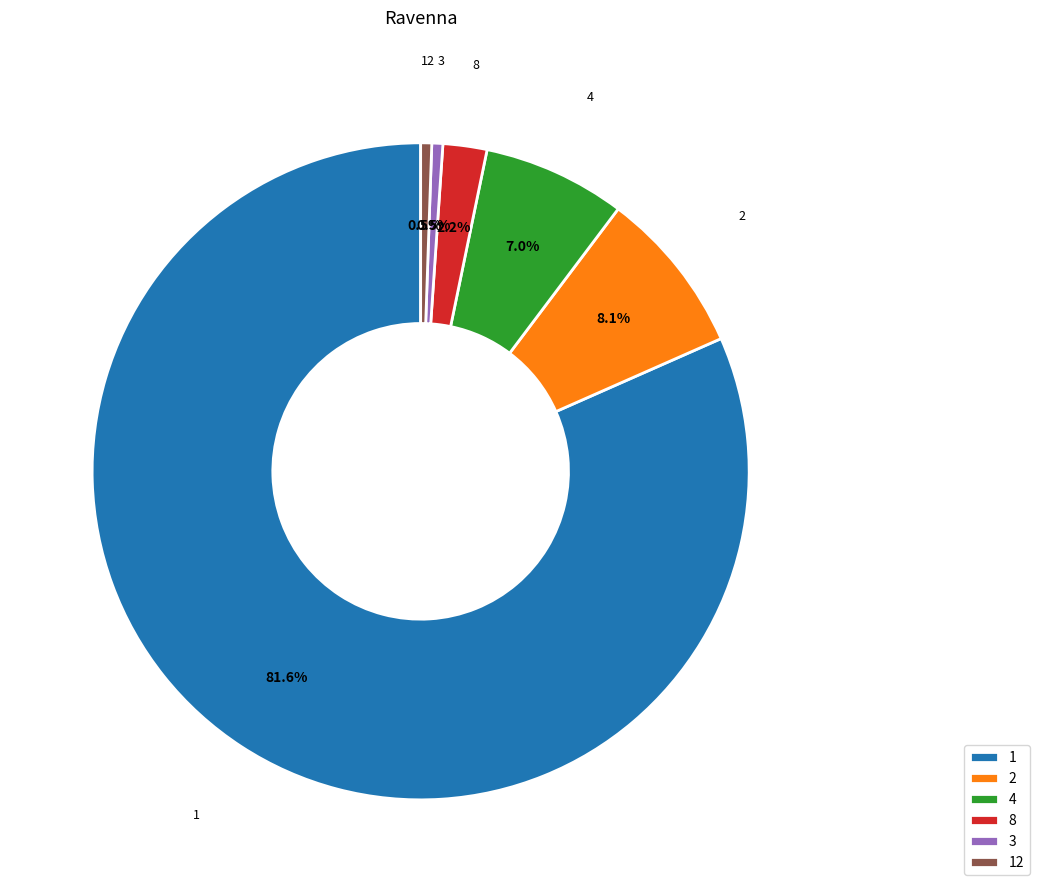

Which category has the biggest portion of the pie?

1